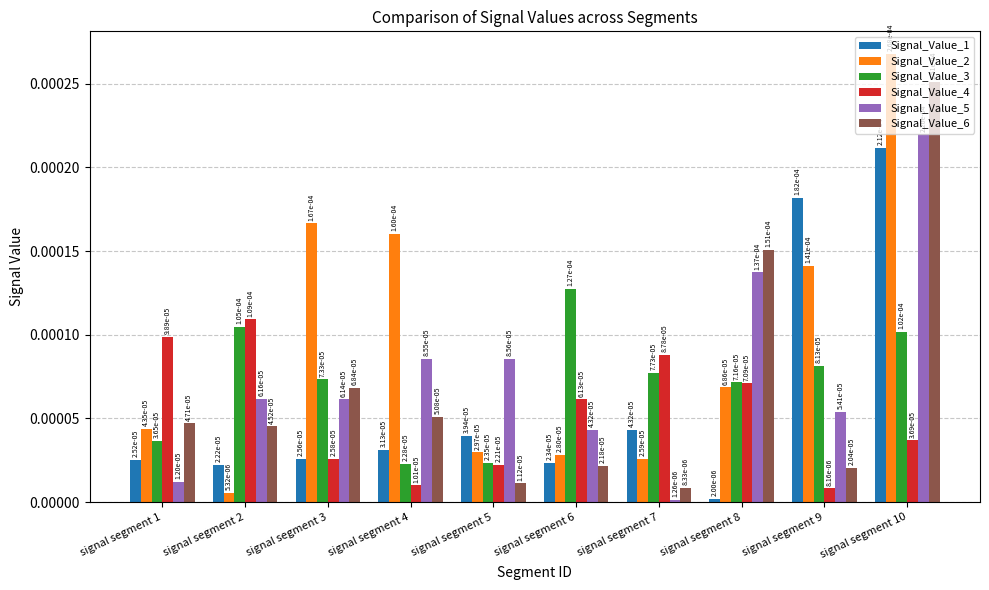

At how many categories does at least one series exceed 0?

10